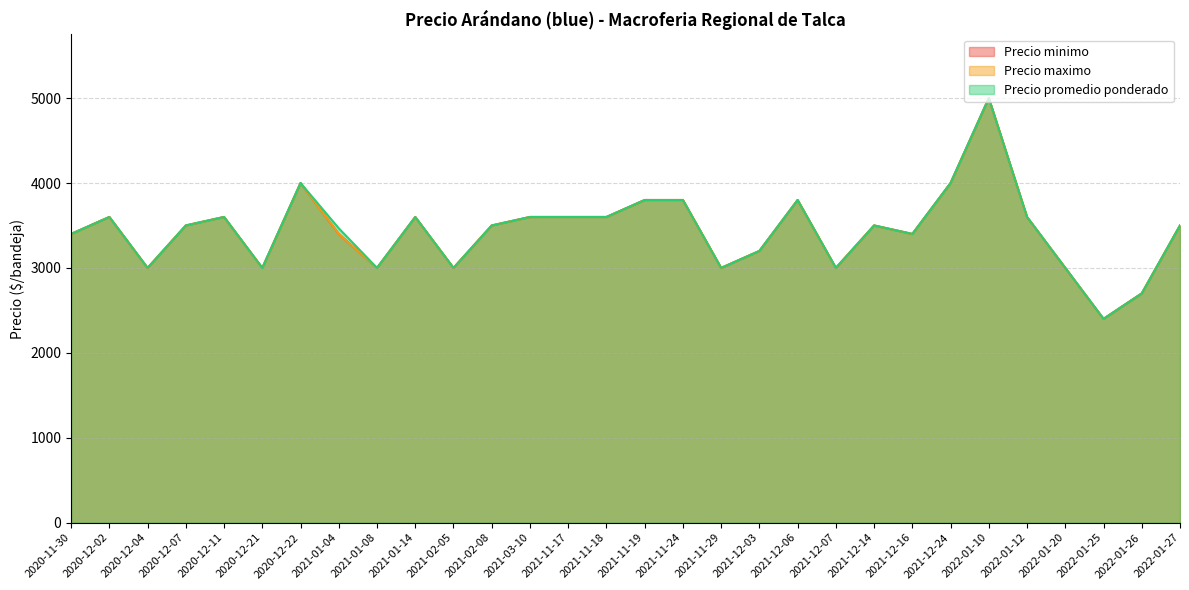

The value of Precio promedio ponderado at 2021-11-17 is 6455. True or false?

False